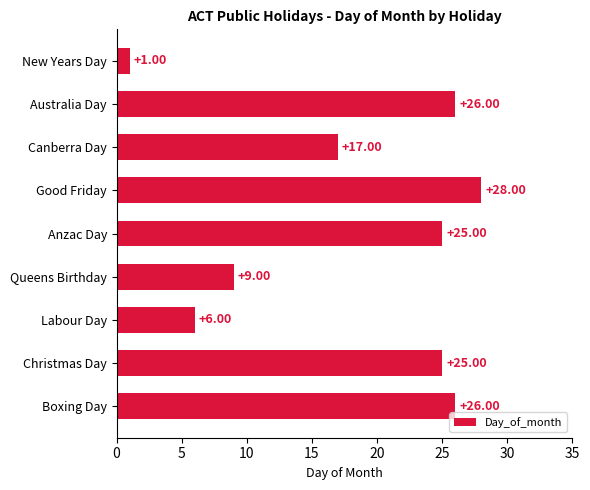

What is the sum of all values?

163